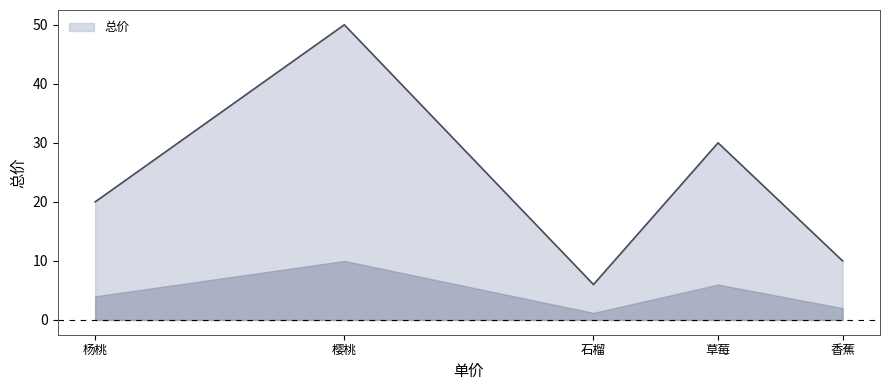

What is the ratio of the value at 樱桃 to the value at 石榴?

8.3